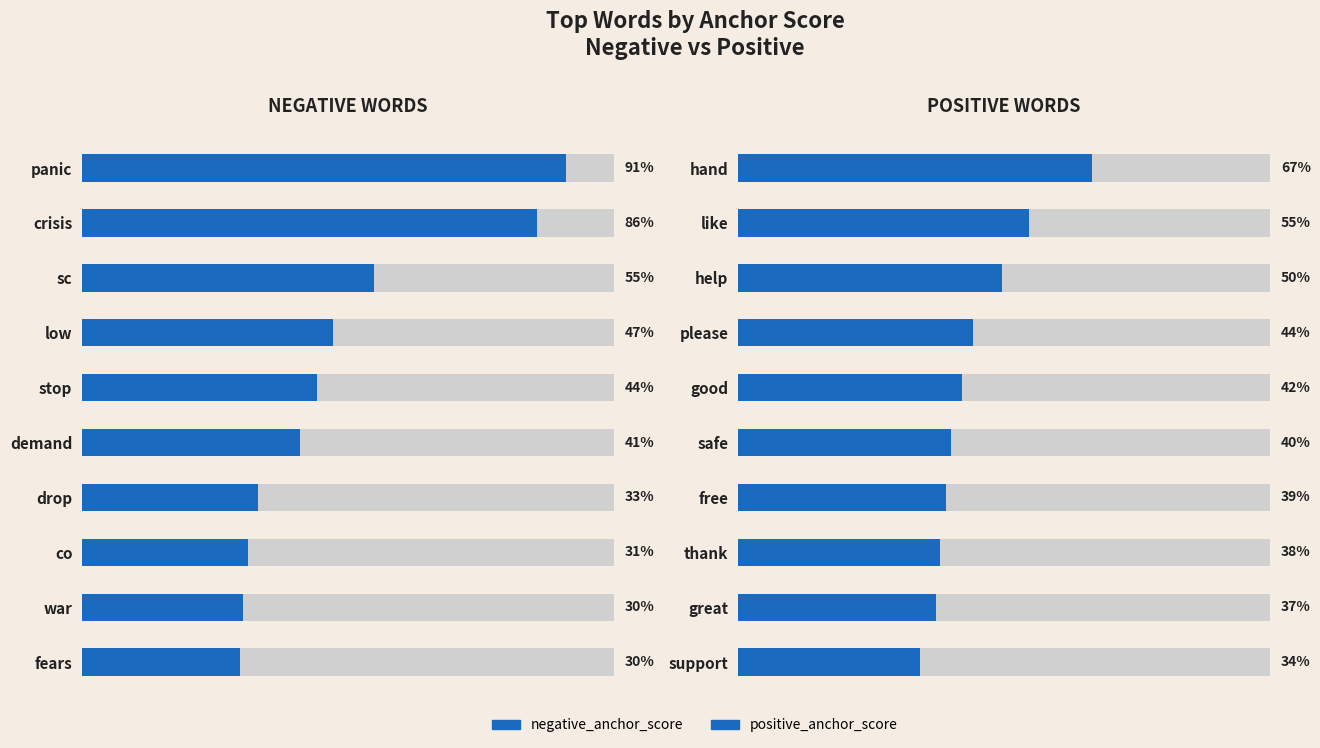

At how many categories does at least one series exceed 0?

10